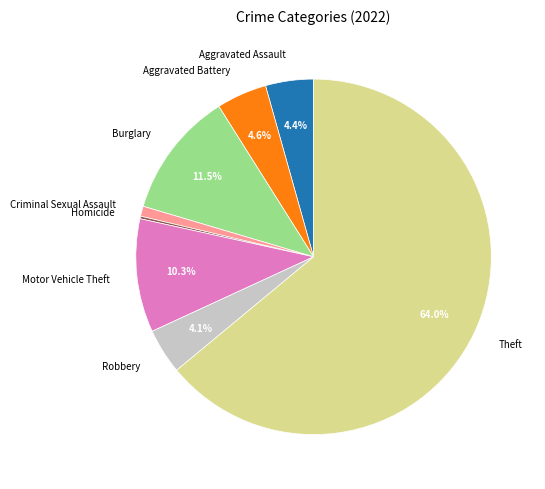

True or false: Burglary accounts for 6% of the total.

False